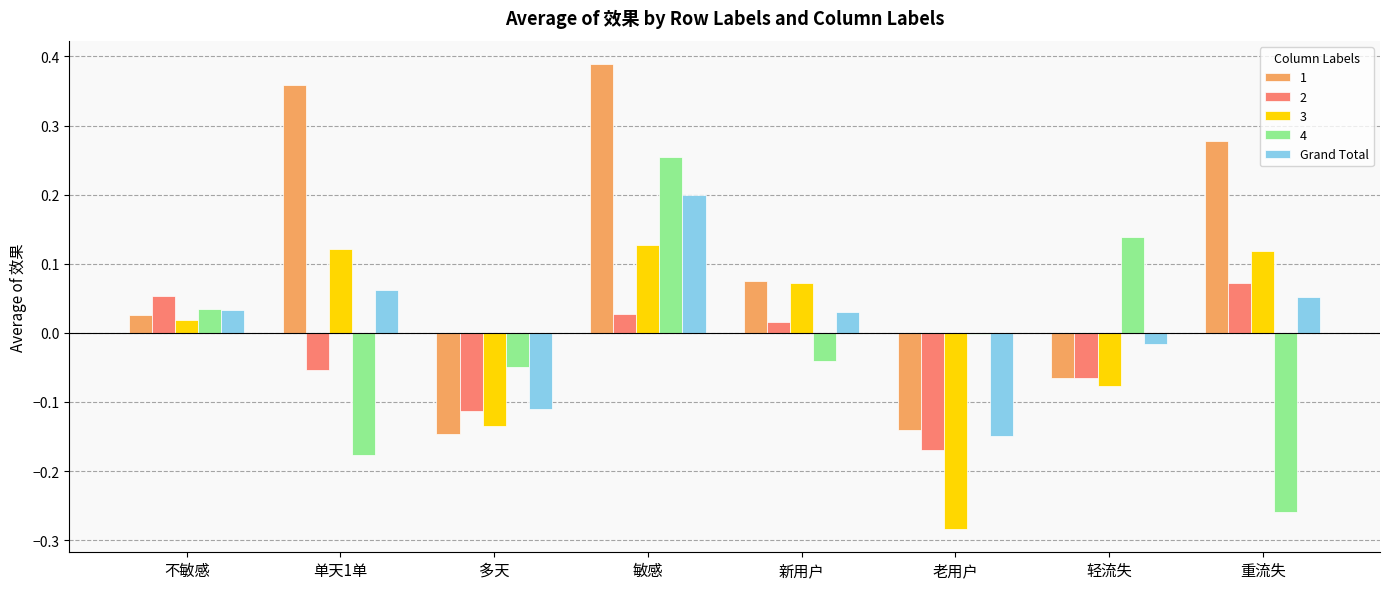

The value of 3 at 不敏感 is 0.0. True or false?

True